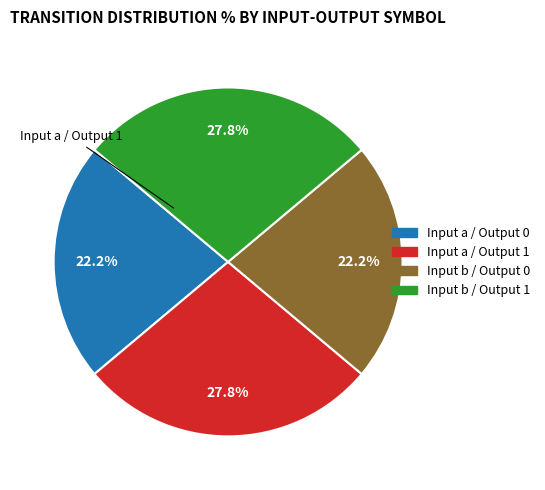

How much of the chart is everything except Input a / Output 0?

77.8%